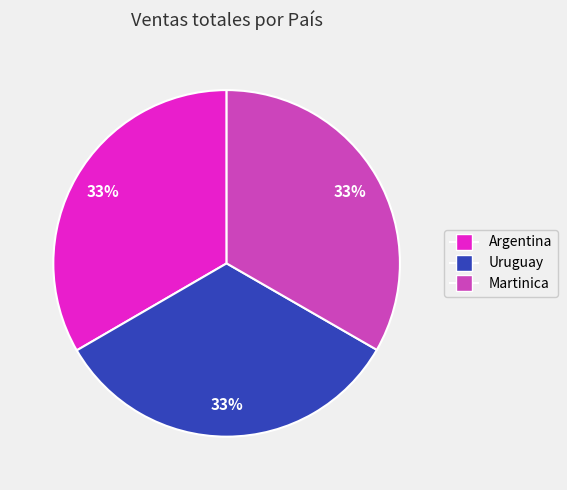

Approximately how many times larger is the value at Uruguay compared to Martinica?

1.0